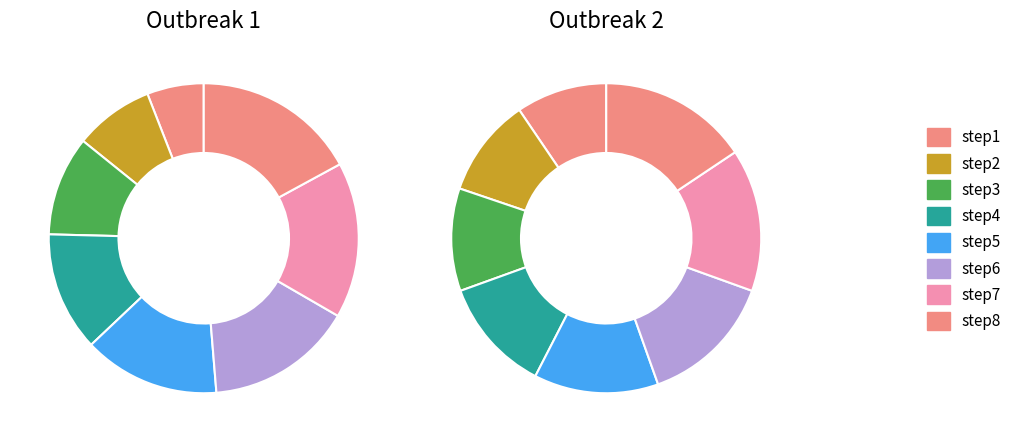

Is it true that 7 is 21% of the pie?

False